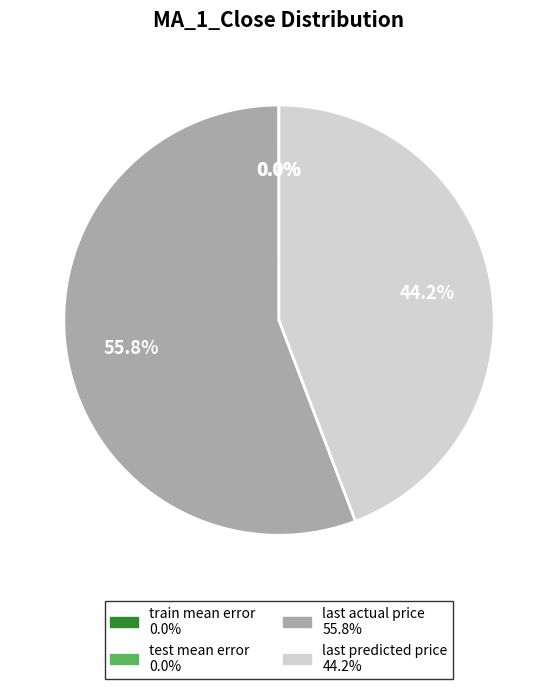

Which slice is the largest?

last actual price